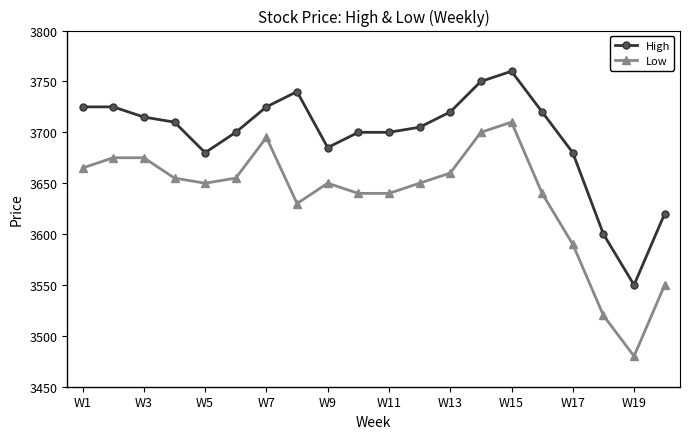

Which series has the widest spread of values?

Low